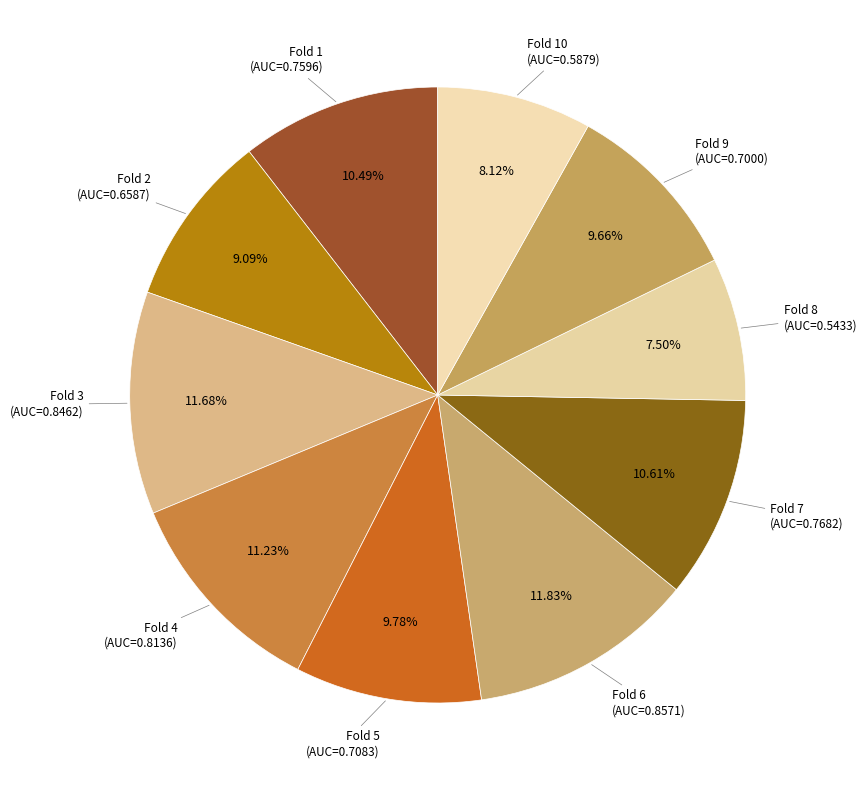

To the nearest percent, what is the average slice percentage?

10%